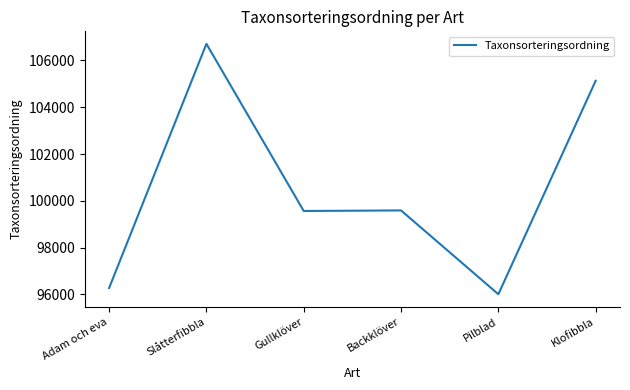

Is it true that the value at Adam och eva is 41364?

False